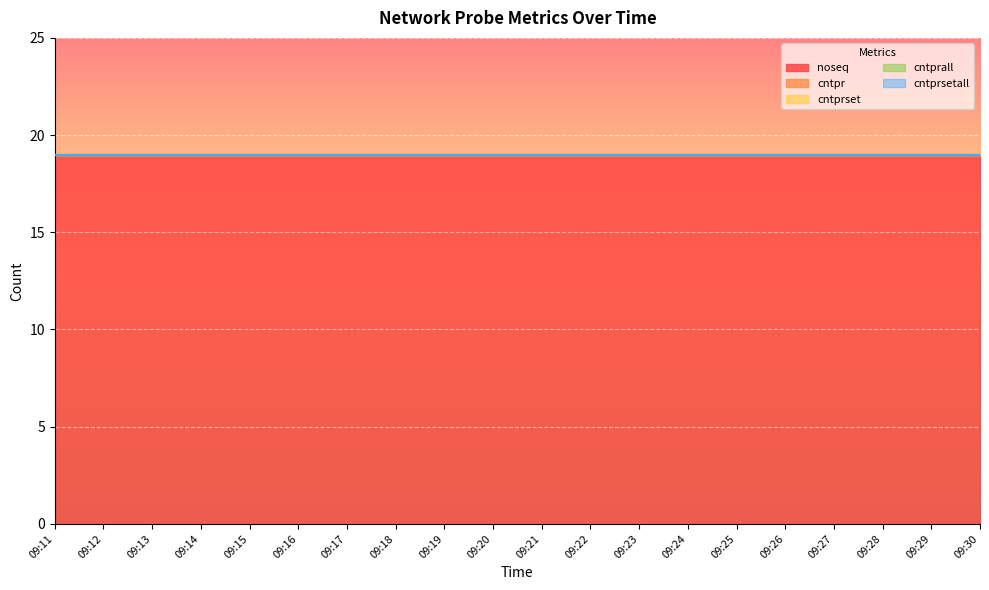

What are all the series names shown in the legend?

noseq, cntpr, cntprset, cntprall, cntprsetall